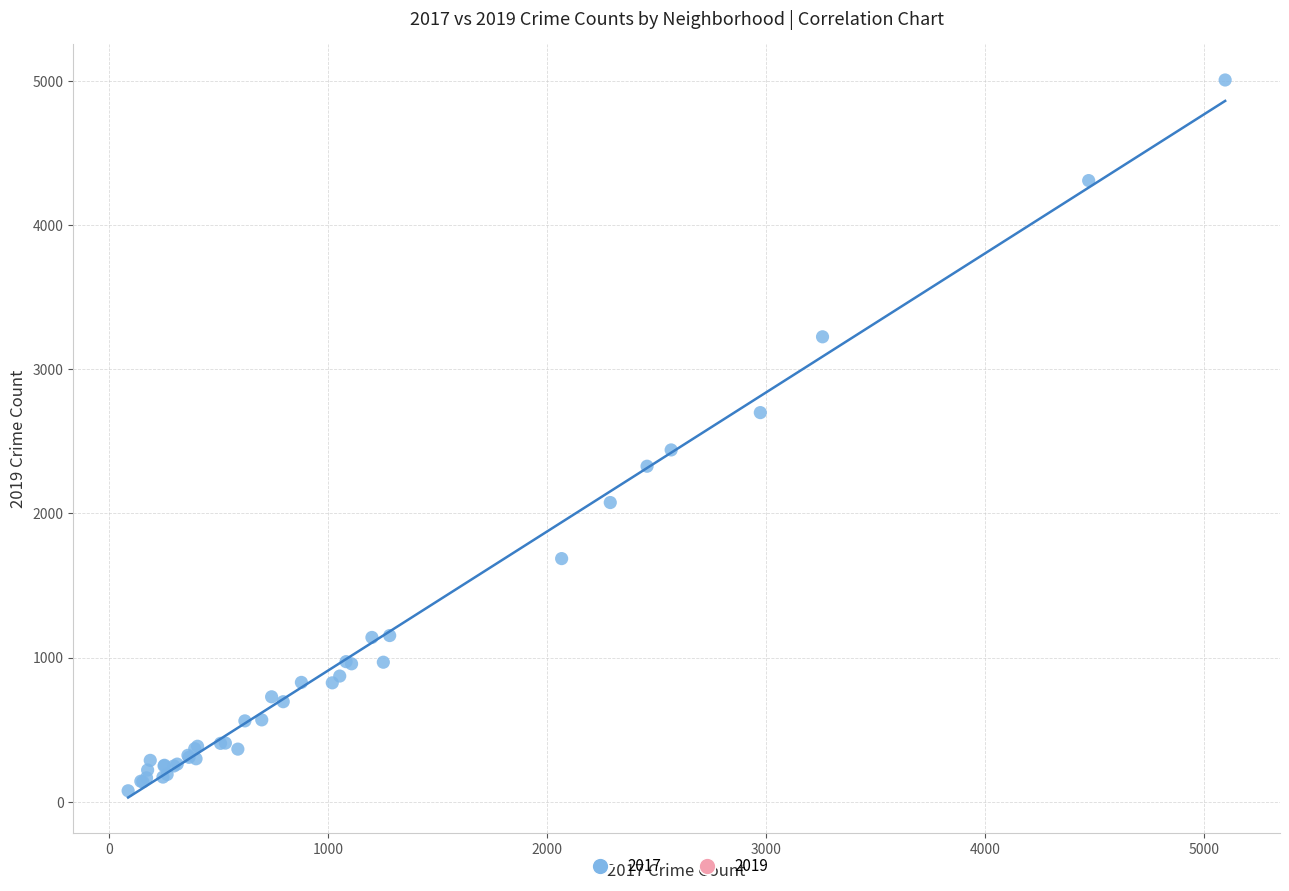

What Y value in the scatter plot is closest to 2542?

2441